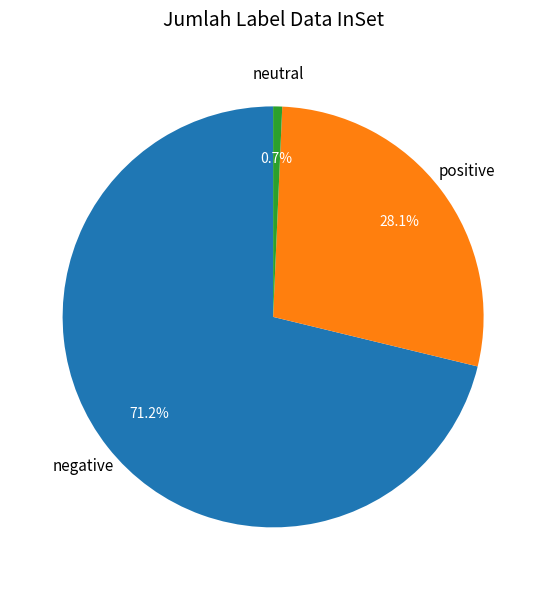

Is there any slice that represents more than half of the pie?

Yes